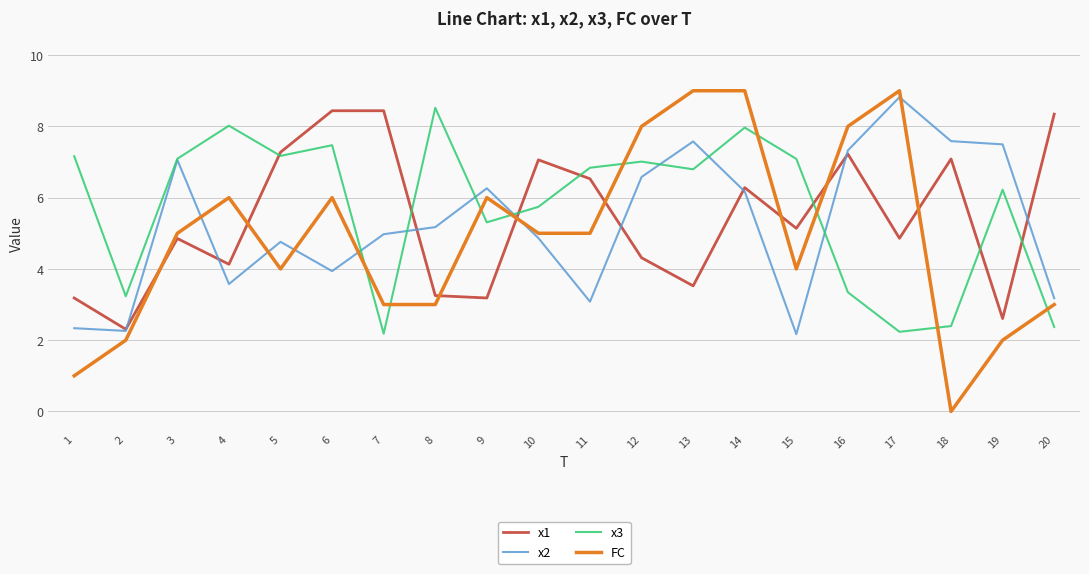

What is the minimum value for x1?

2.3